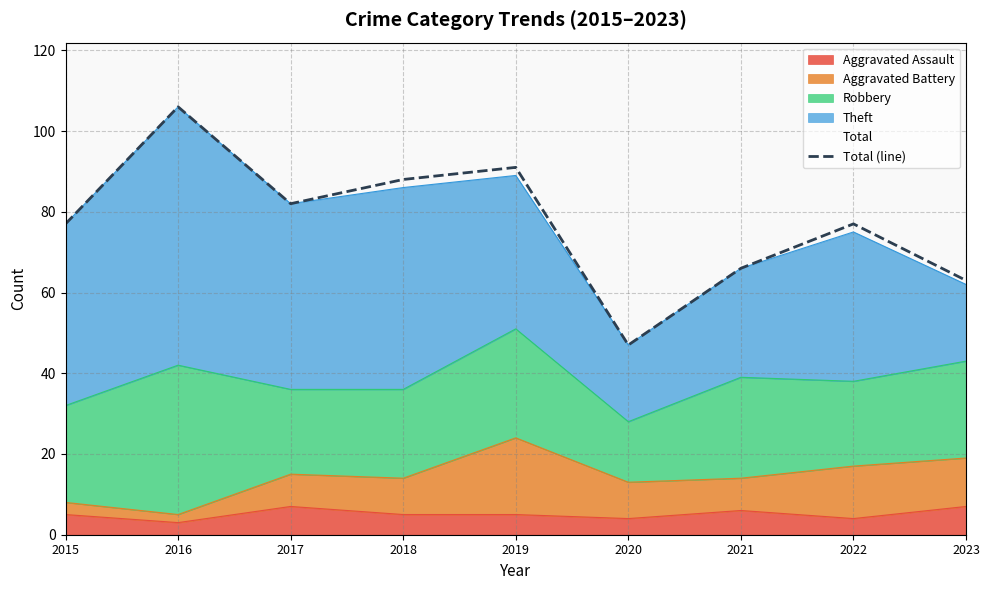

How many values exceed 77?

4